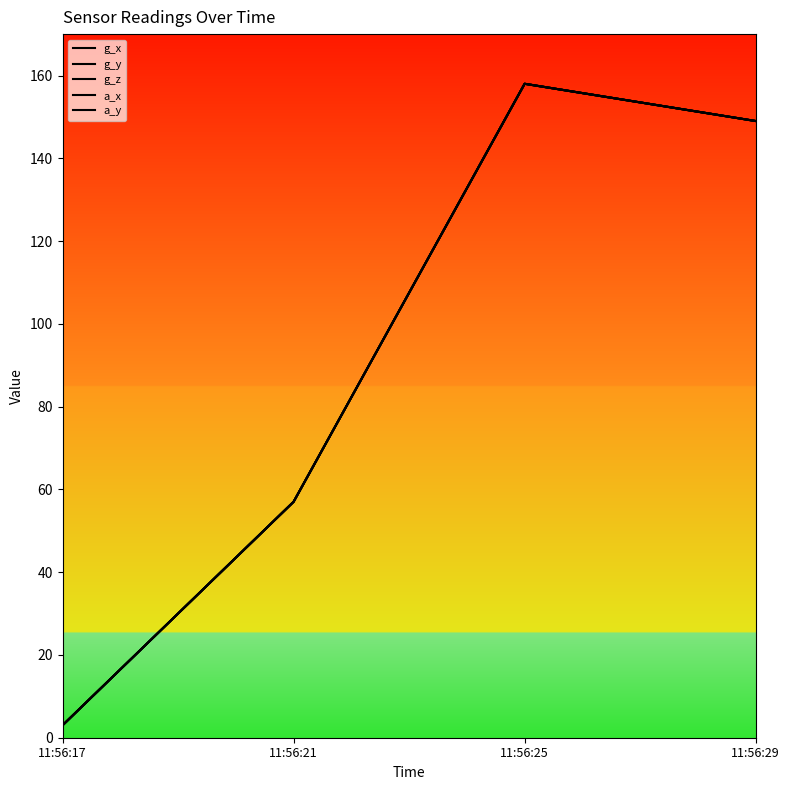

Does the chart have visible grid lines?

No